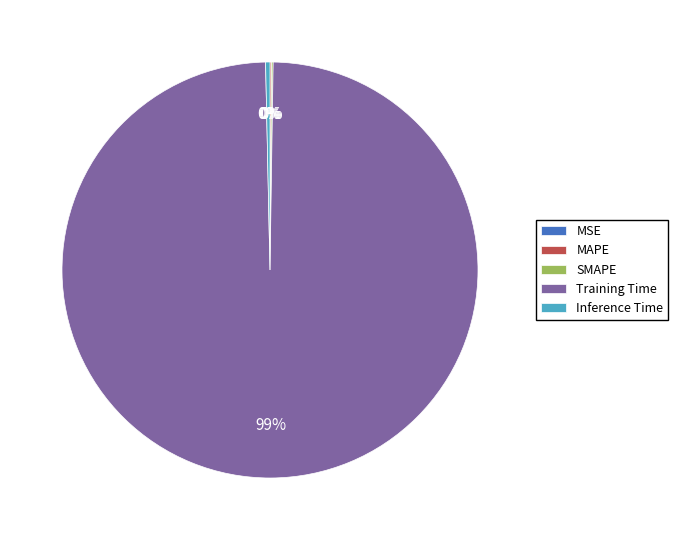

Which category accounts for the majority?

Training Time